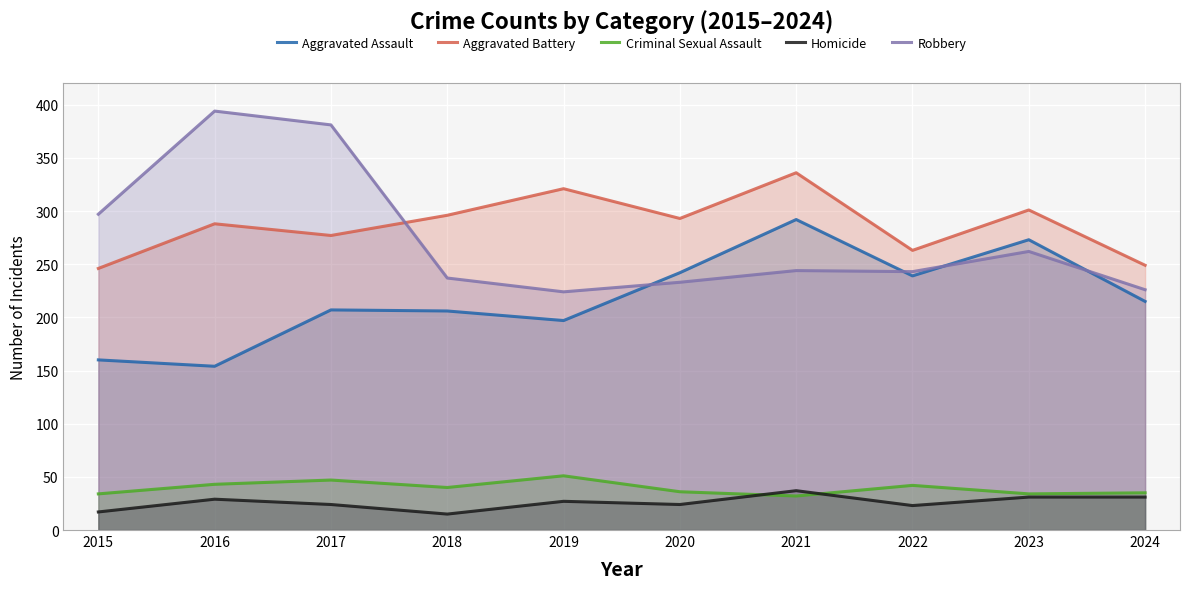

Is it true that Homicide equals 39 at 2020?

False